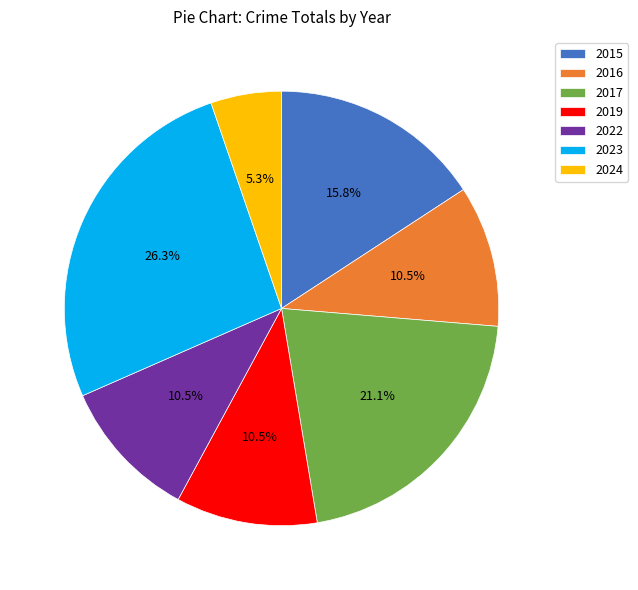

How many slices are in this pie chart?

7